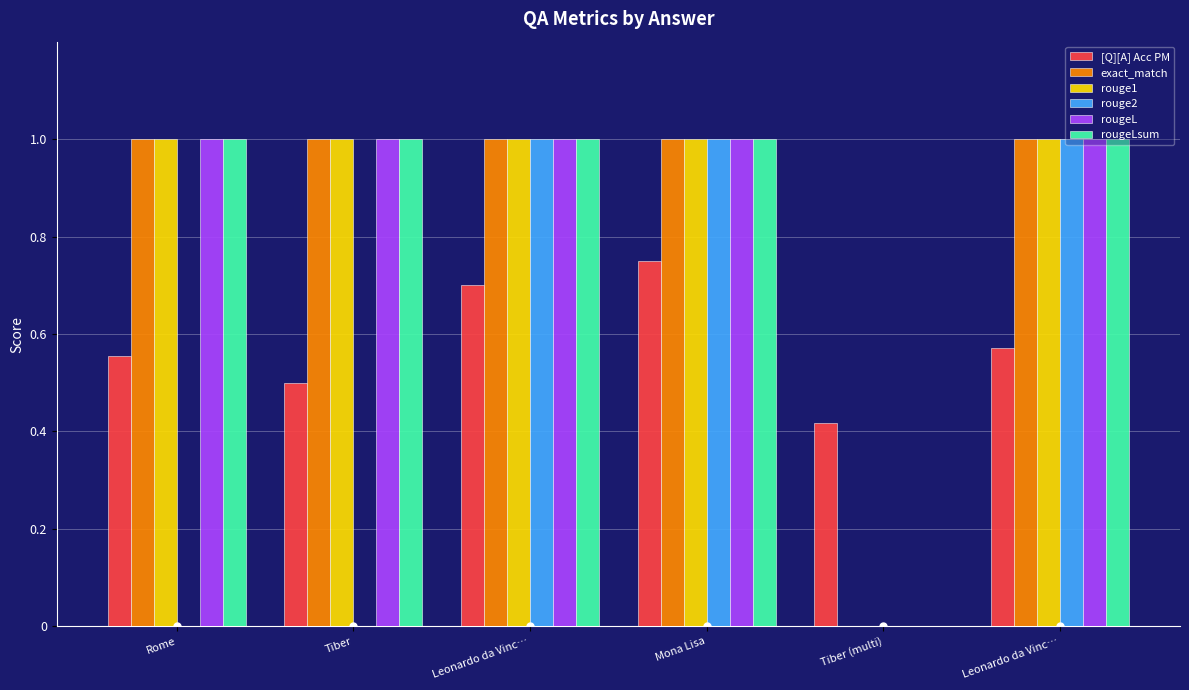

How many distinct data groups are displayed?

6